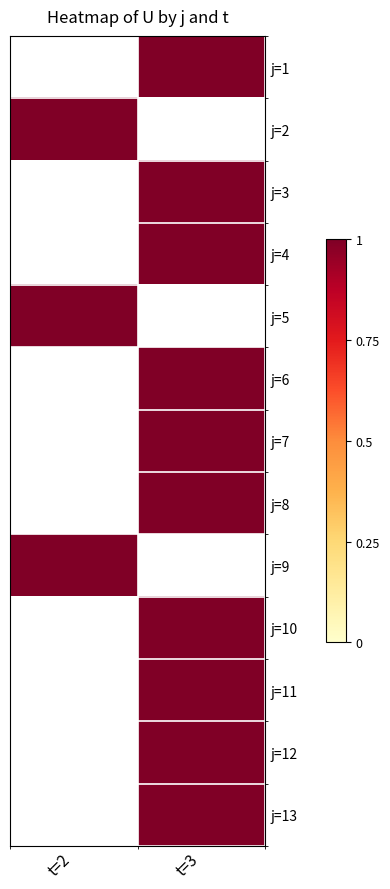

How many data points does each series have?

2